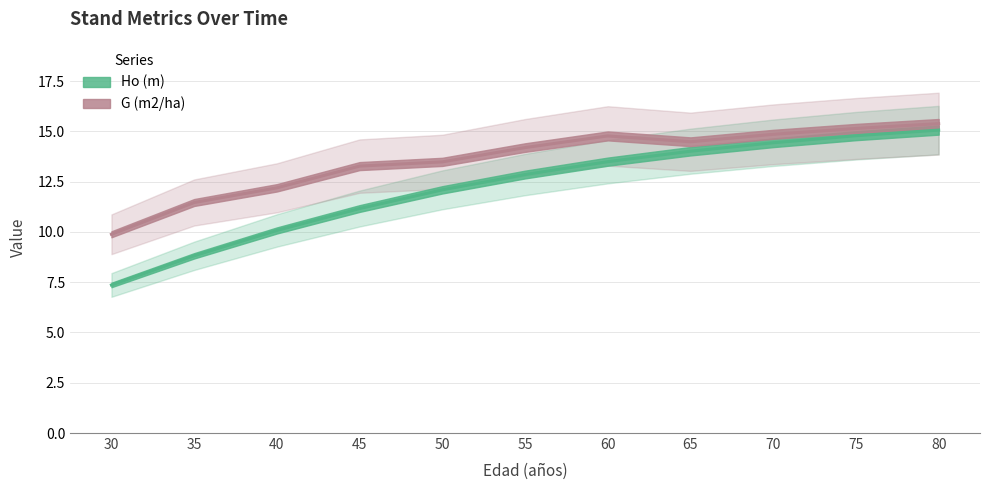

How many data points in G (m2/ha) are above 14?

6